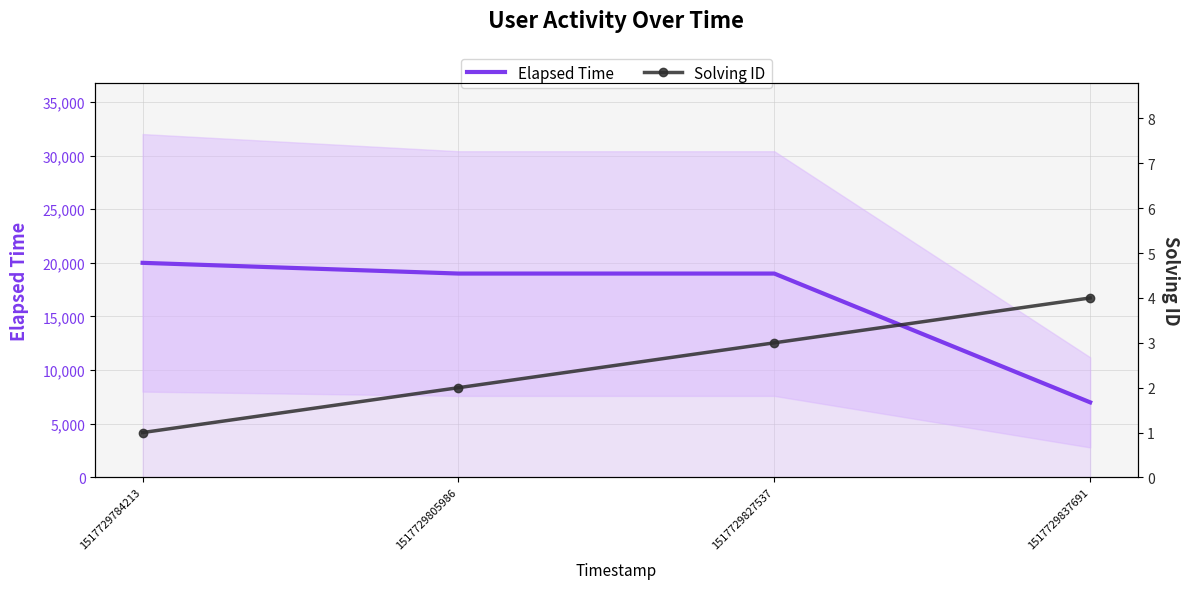

Is it true that Solving ID equals 1 at 1517729784213?

True